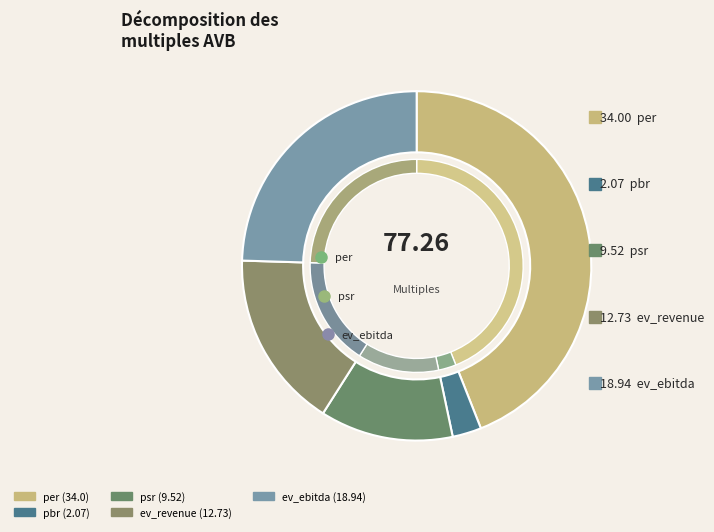

To the nearest percent, what is the difference between the psr and ev_revenue slice percentages?

4%